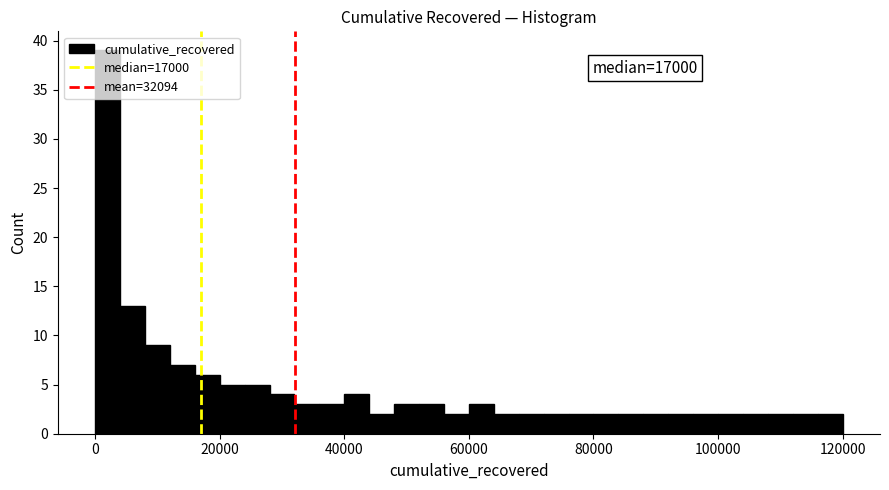

Read against the x-axis, roughly where is the centre of the tallest bar?

2000